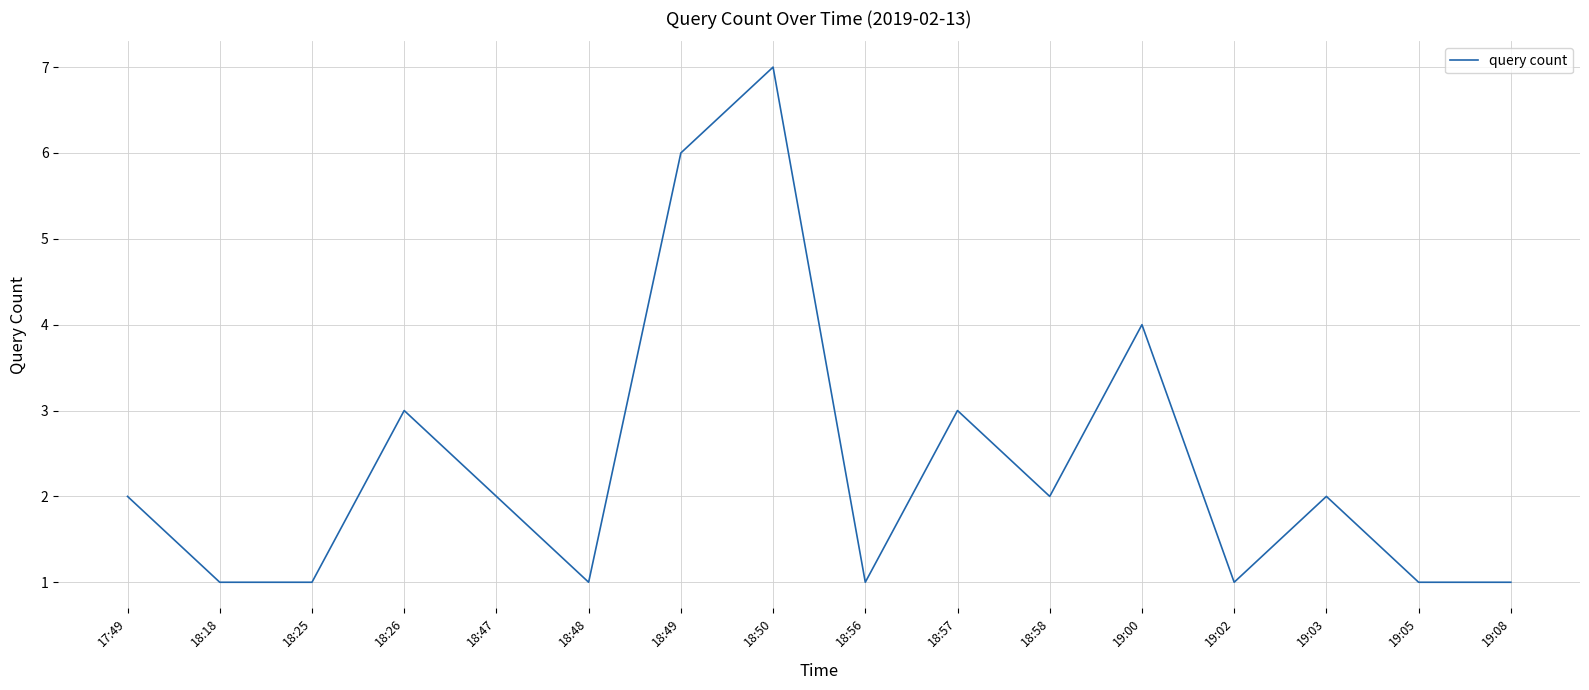

What position from the right is 19:03?

3